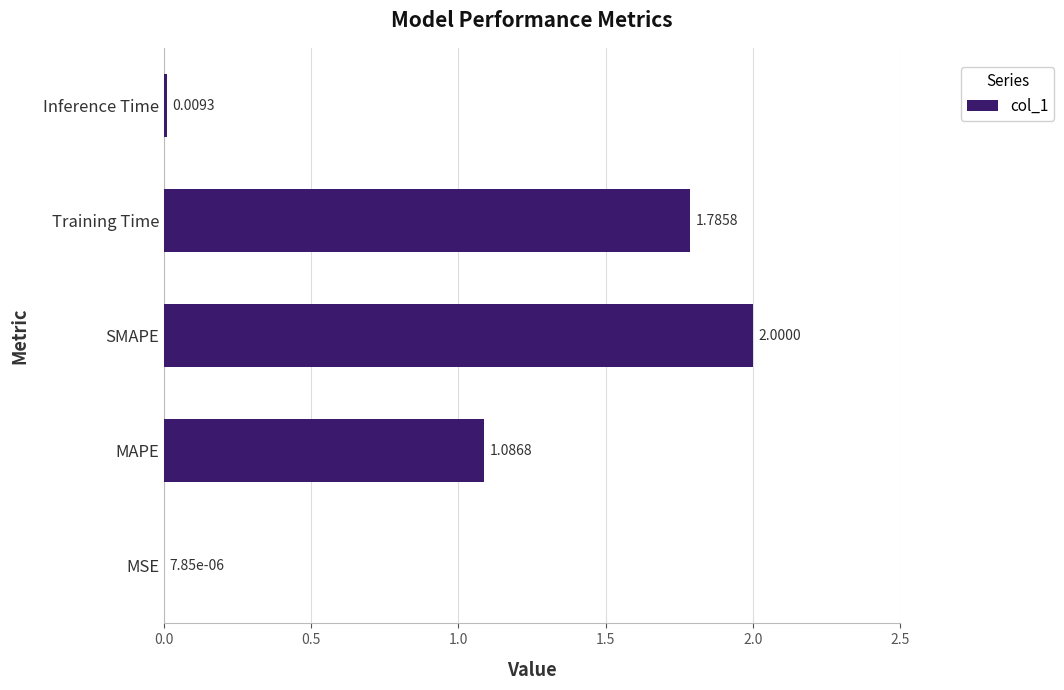

At which label is the value closest to 1?

MAPE